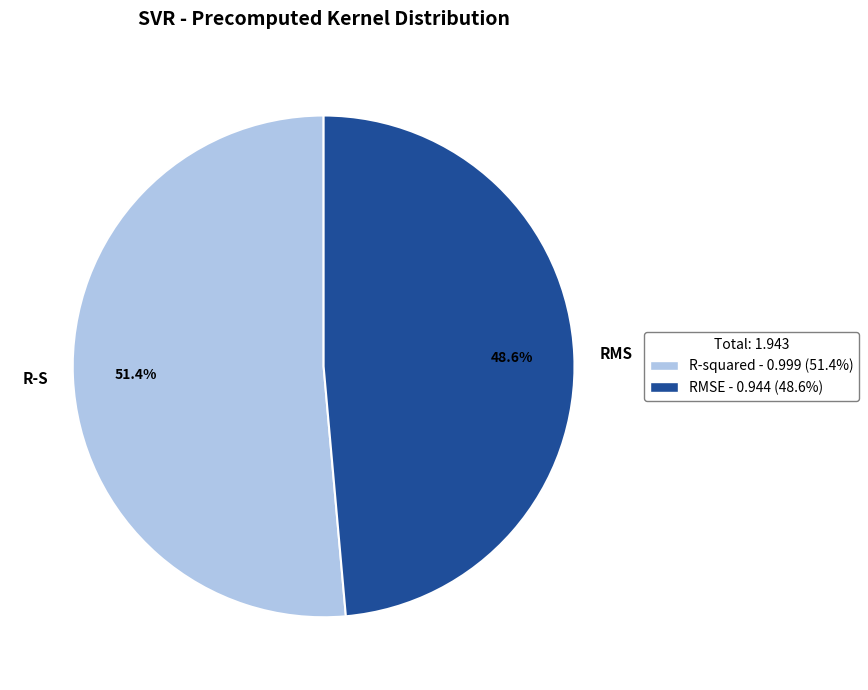

To the nearest percent, what is the average slice percentage?

50%